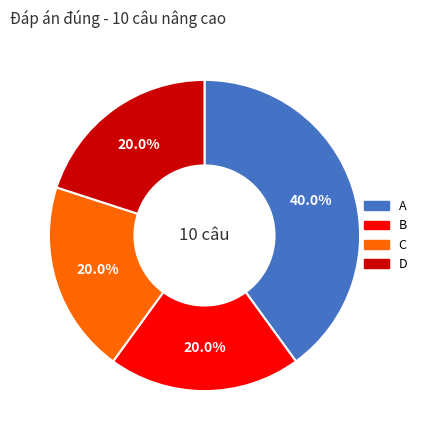

What is the ratio of the value at C to the value at A?

0.5